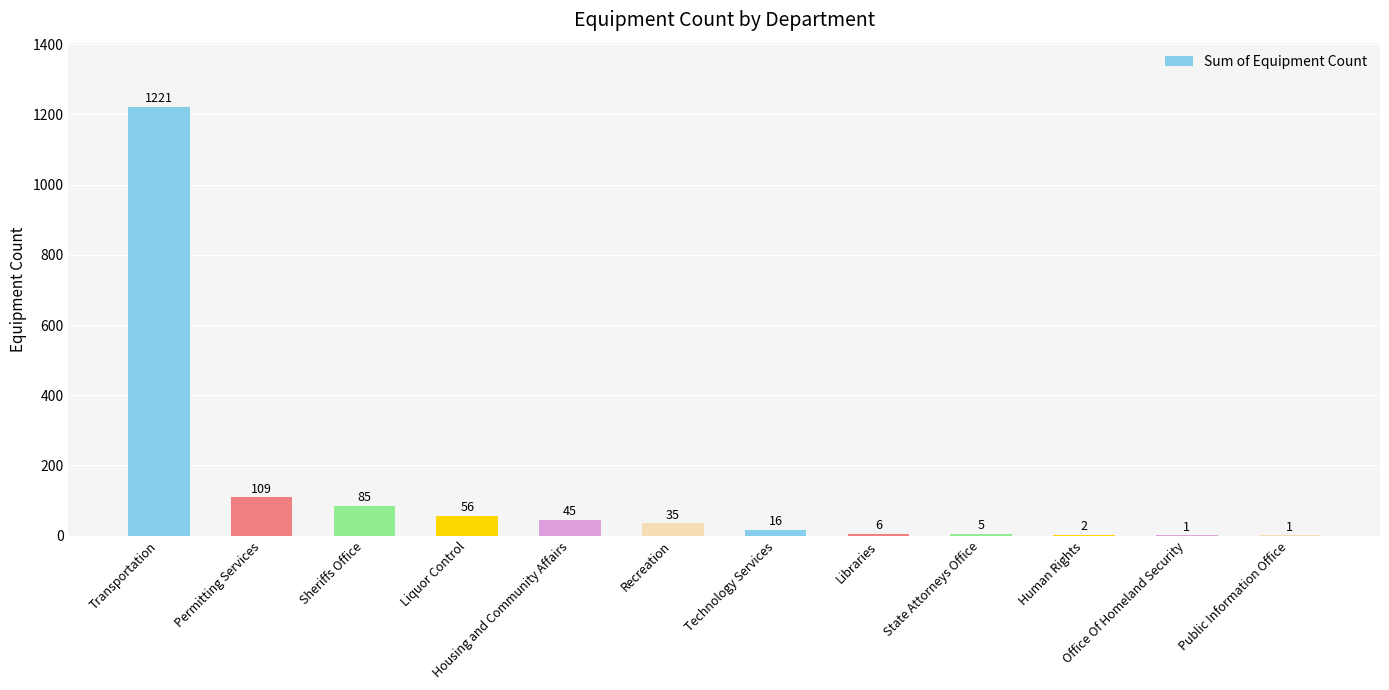

What is the change in value from Housing and Community Affairs to Recreation?

-10